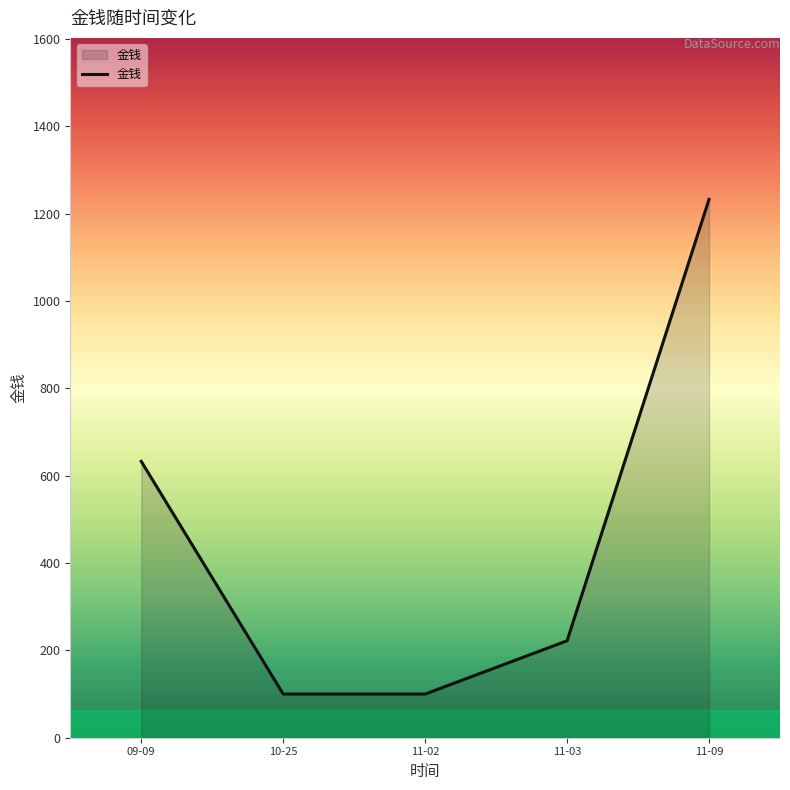

At which label is the value closest to 666?

09-09